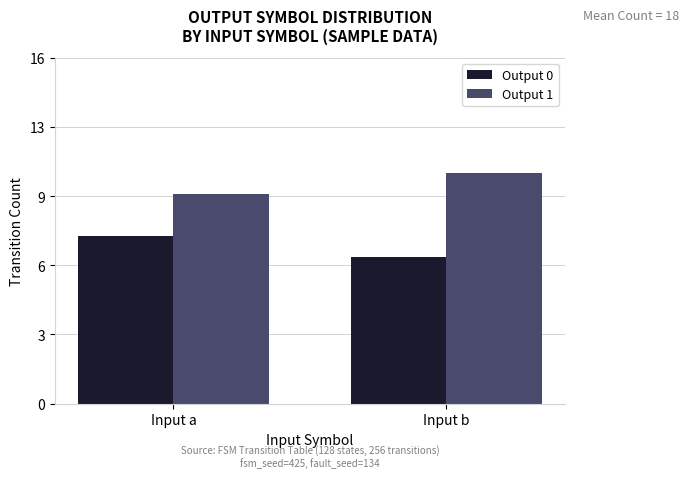

List the series in order of their overall mean, highest first.

Output 1, Output 0